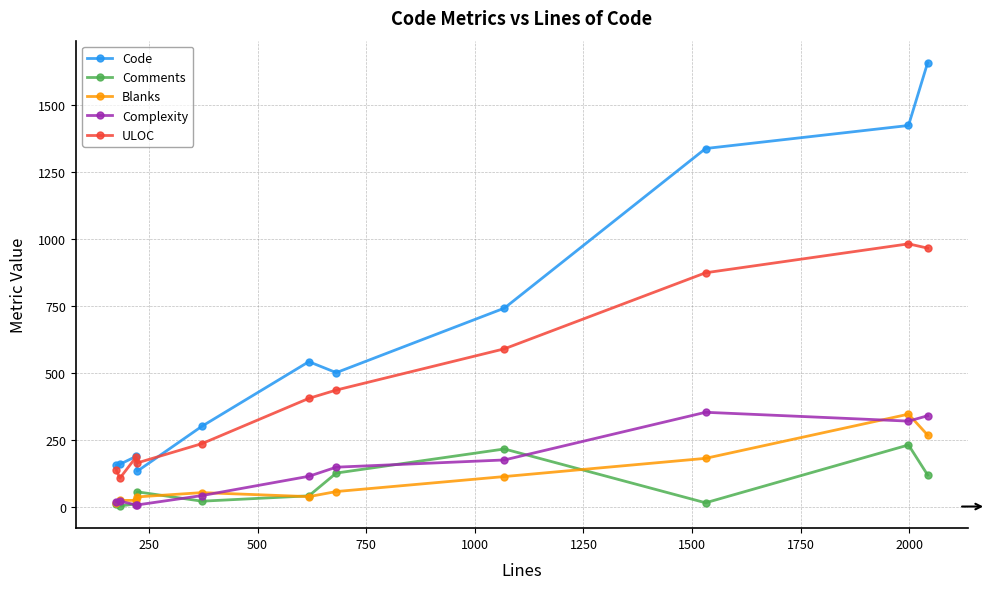

True or false: Comments has more than 1 points higher than both neighbors.

True